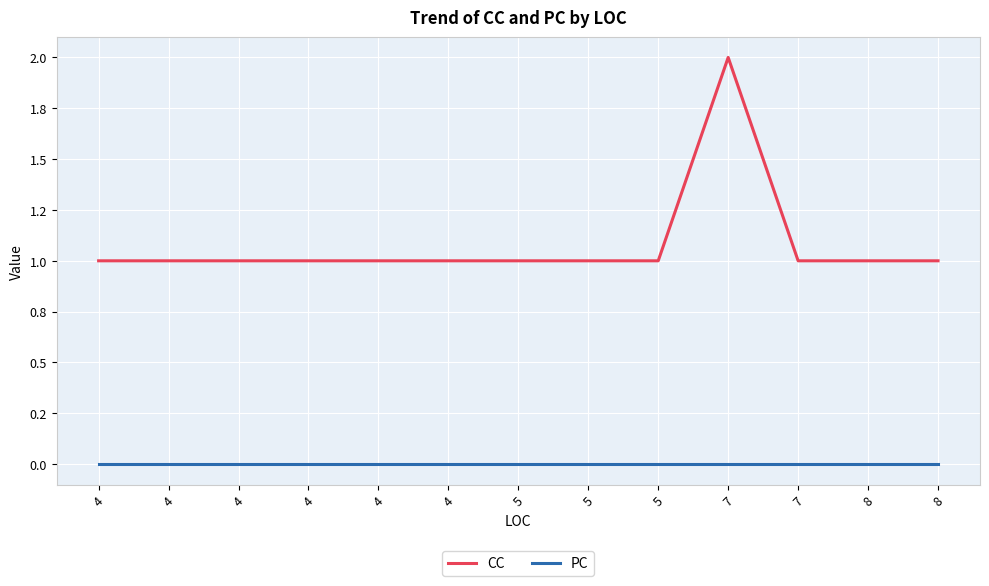

True or false: CC and PC intersect in this chart.

False